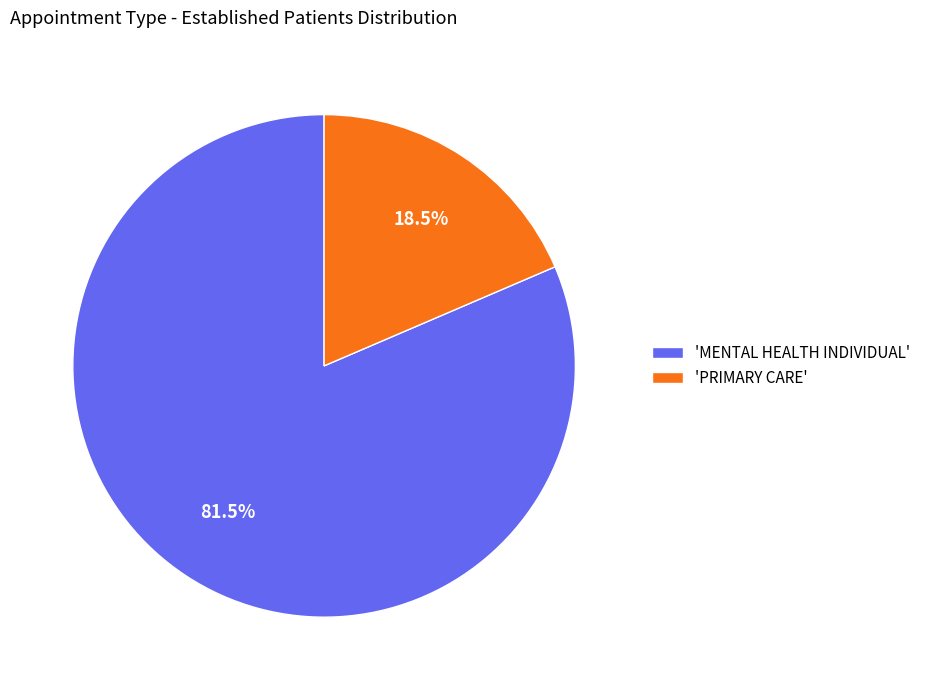

What percentage do 'PRIMARY CARE' and 'MENTAL HEALTH INDIVIDUAL' together represent?

100.0%